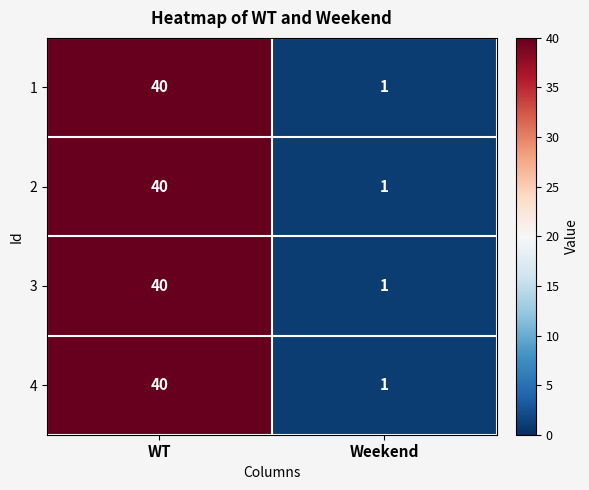

At how many categories does at least one series exceed 3?

1